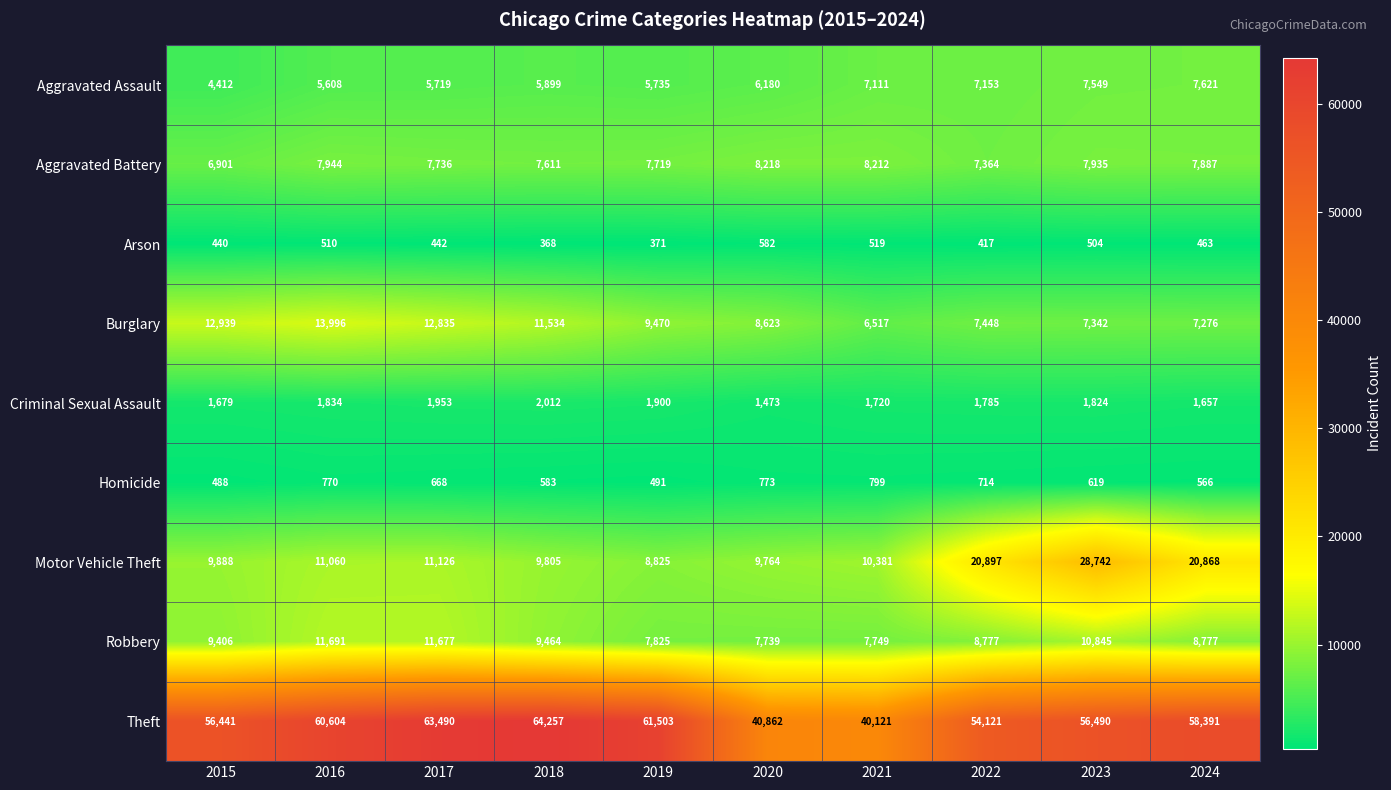

What is the highest value of the Aggravated Assault series?

7621